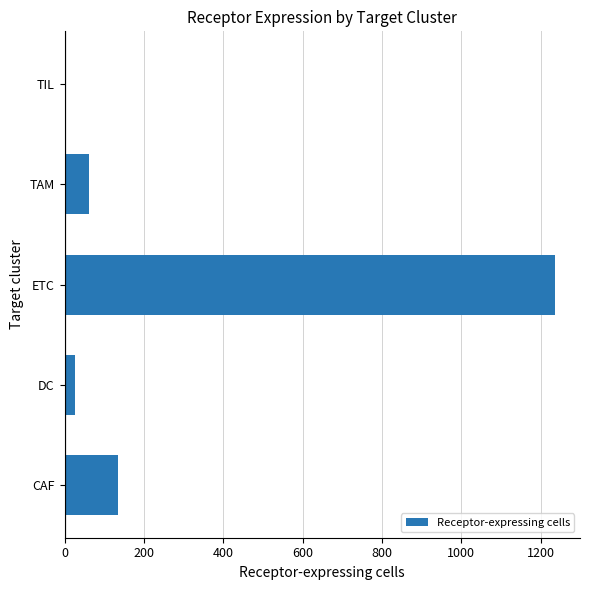

Where is the data nearest to the value 619?

CAF